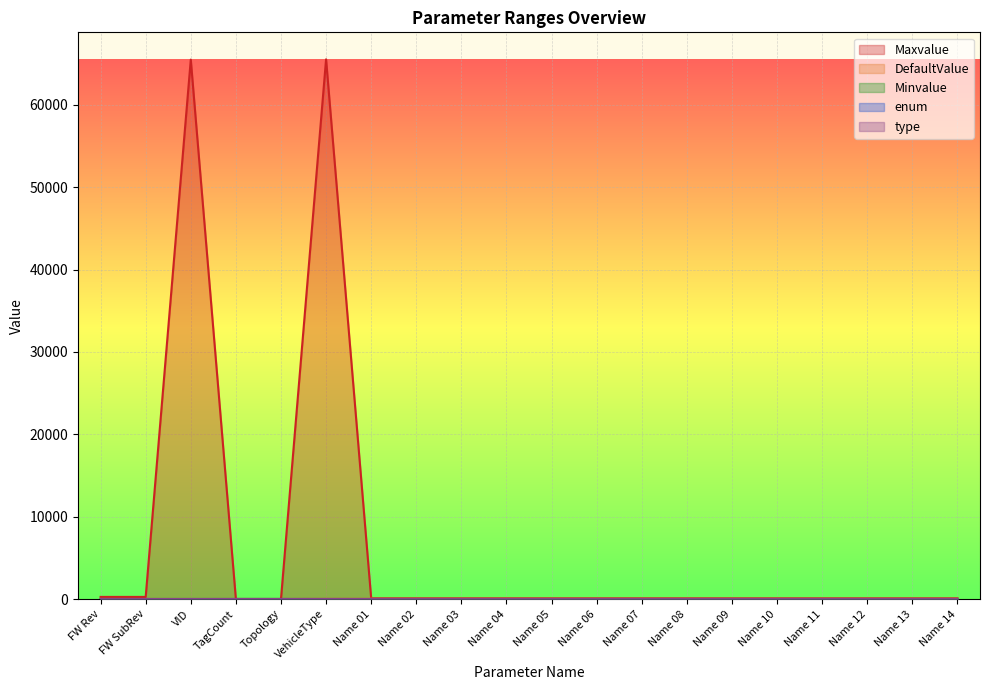

What is the label of the 4th point from the left?

TagCount